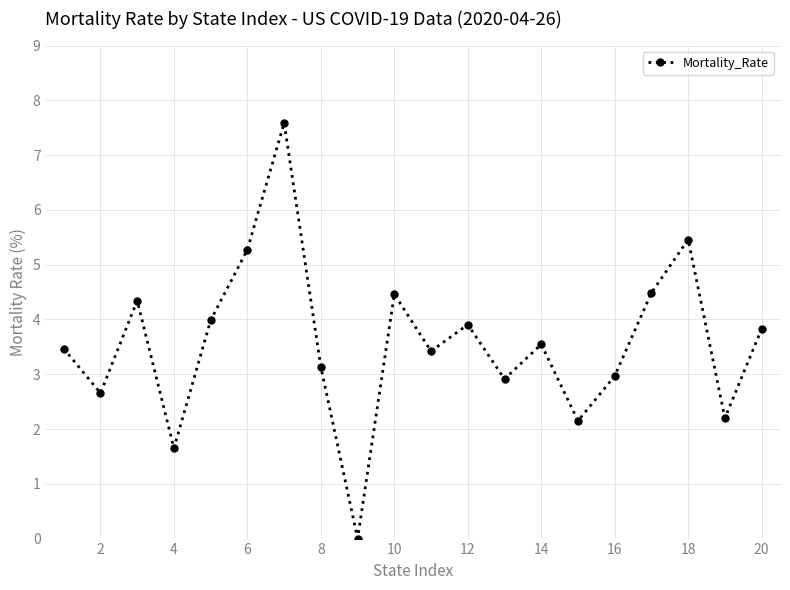

How many interior local peaks (higher than both neighbors) does the data have?

6